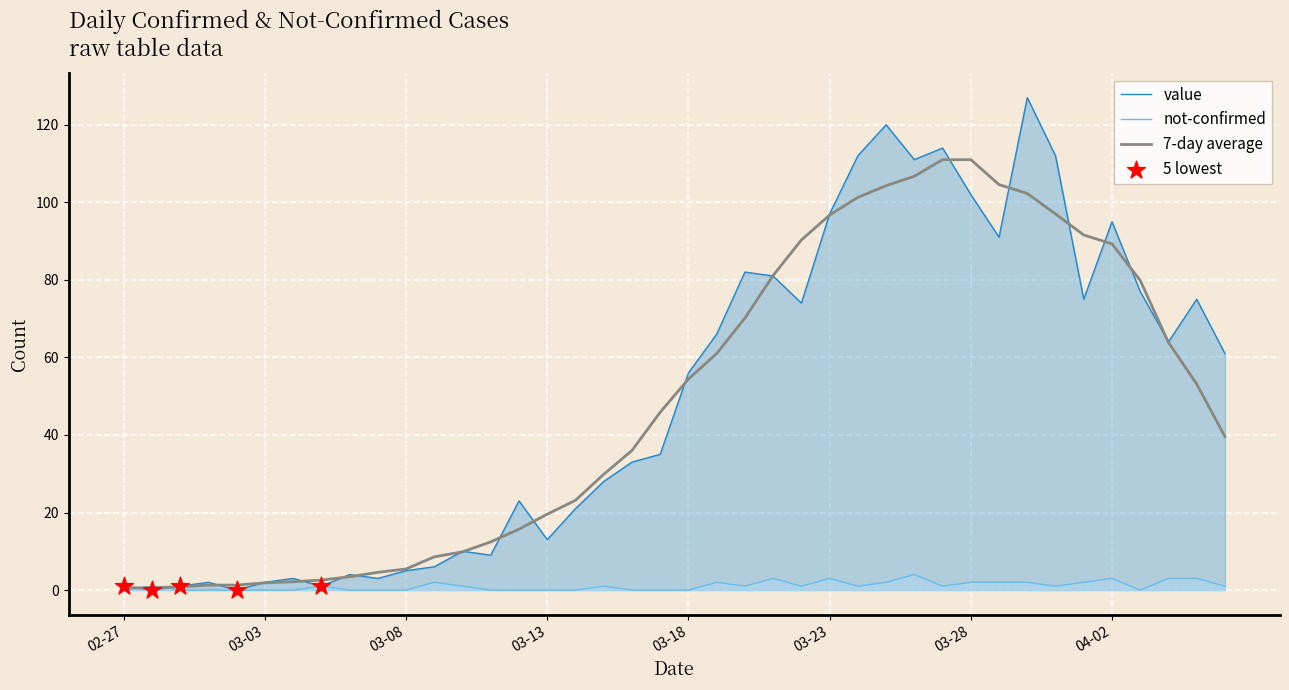

What is the total value across all series at 2020-04-03?

77